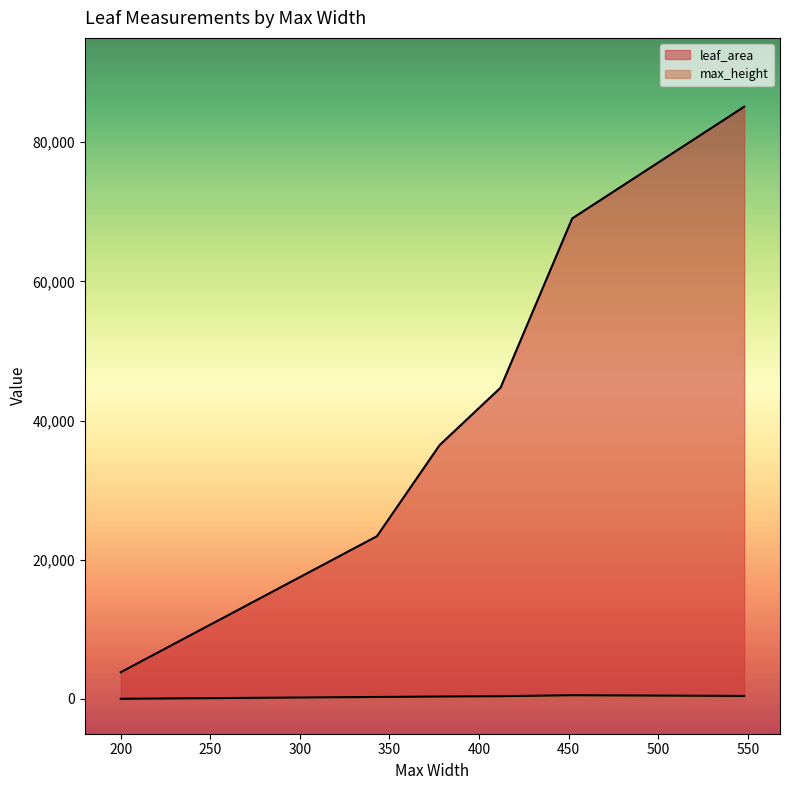

True or false: max_height and leaf_area intersect in this chart.

False